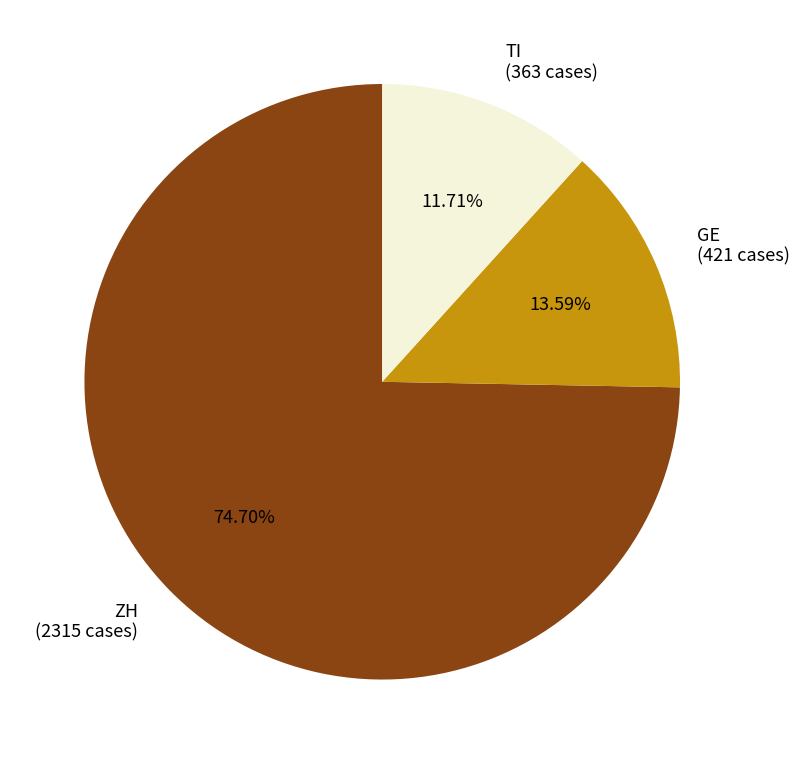

Count the number of slices in the pie.

3